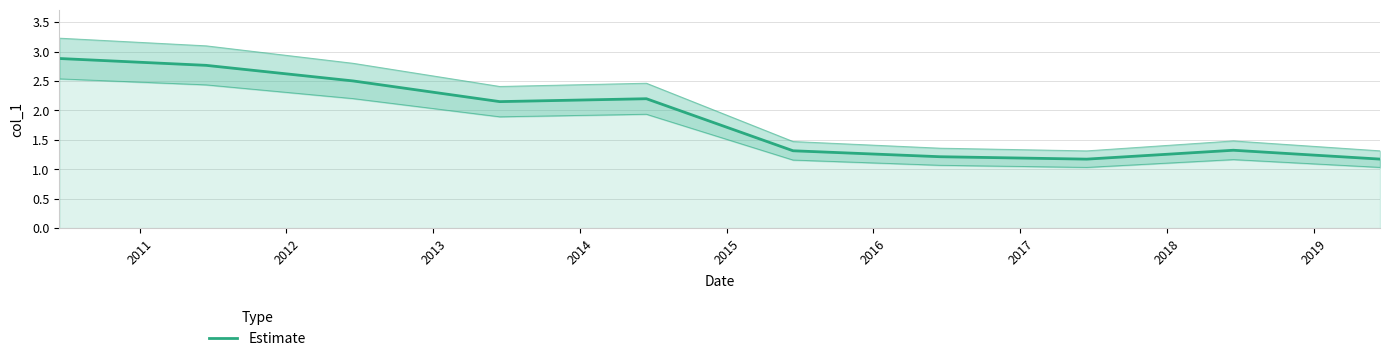

What is the difference between the maximum and minimum values?

1.7